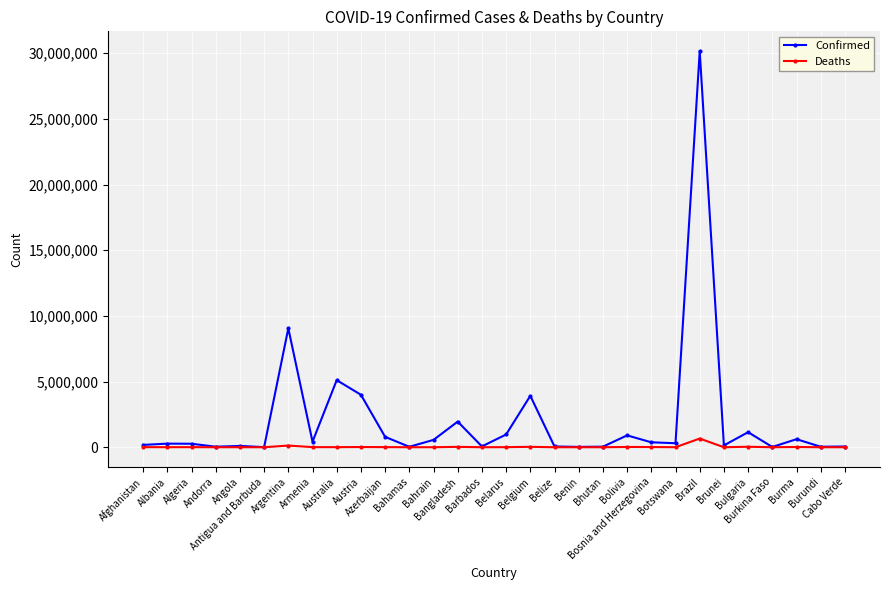

At which label does Confirmed first exceed 305526?

Argentina